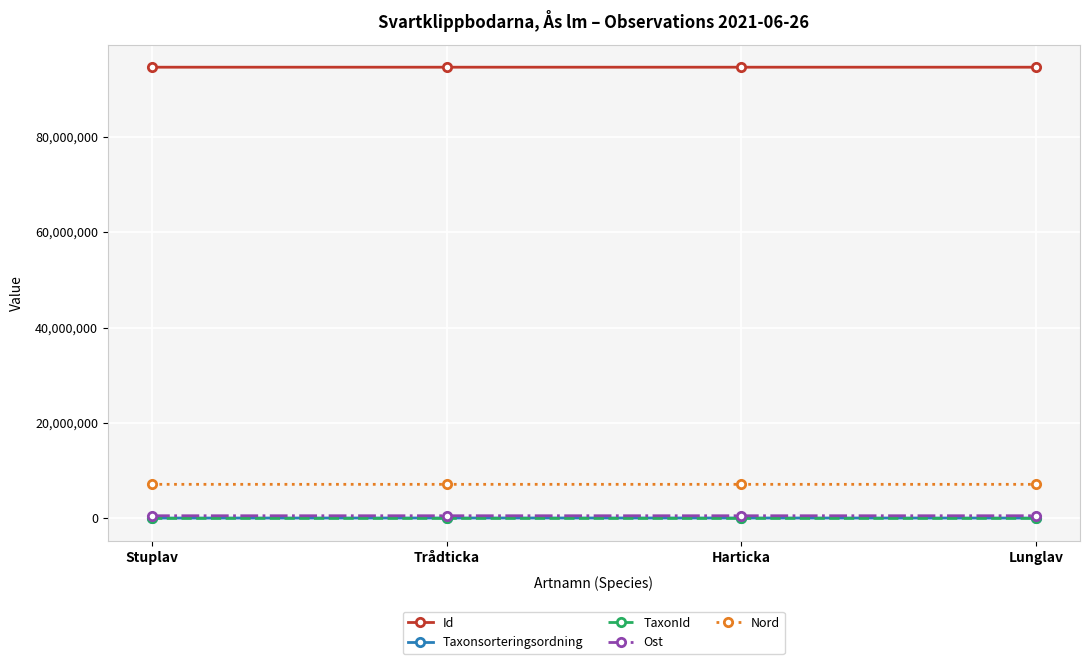

What is the label of the 4th point from the right?

Stuplav